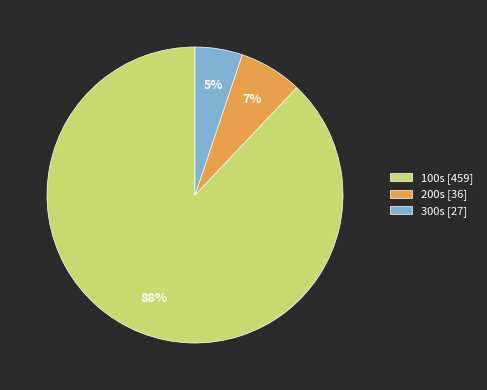

To the nearest percent, what is the difference between the largest and smallest slice percentages?

83%